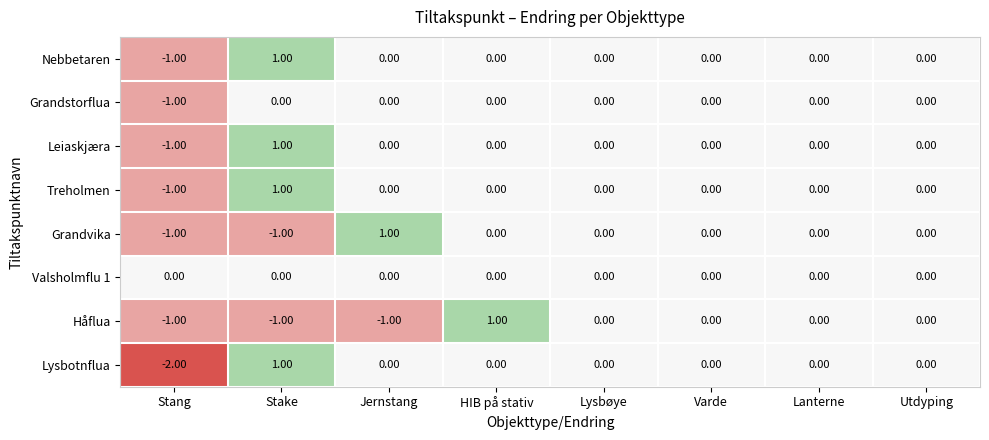

At which category is the sum across all series the highest?

Stake